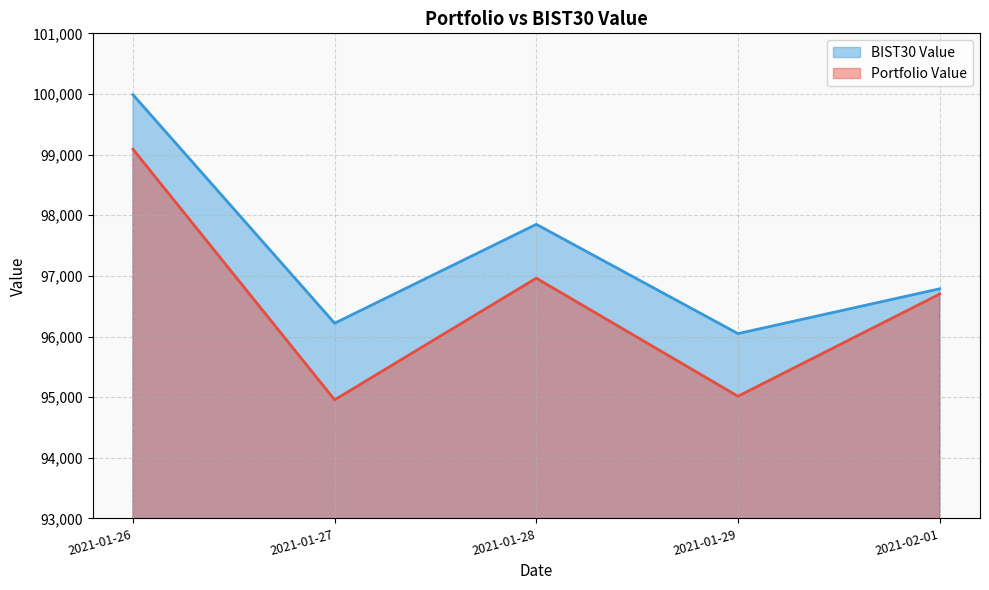

Where is the first local maximum for BIST30 Value?

2021-01-28